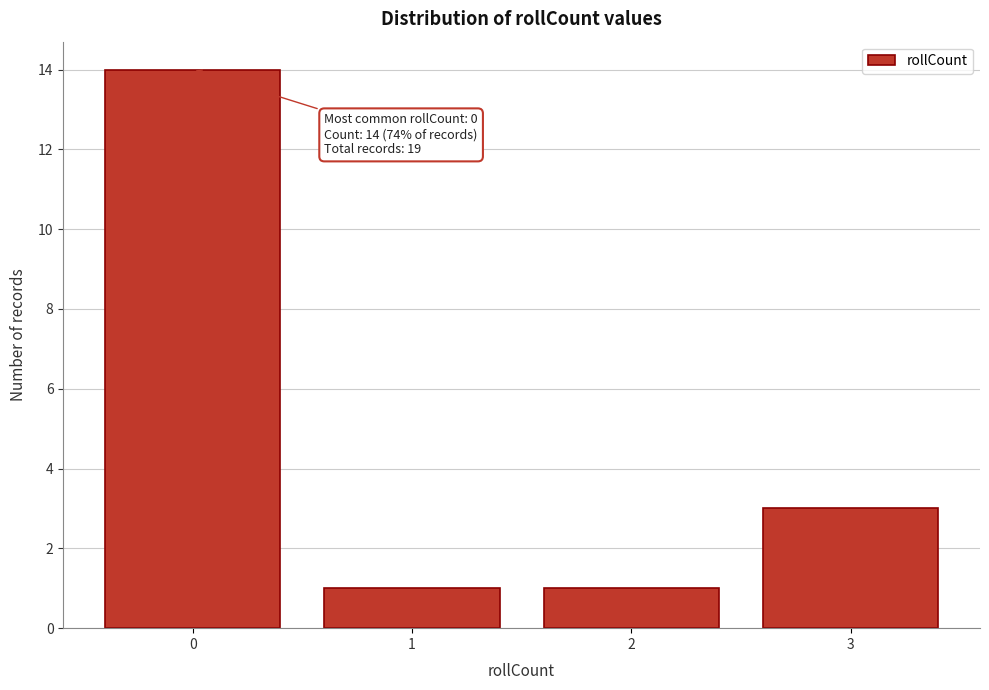

Reading left to right, transcribe all the data shown in this chart.

14	1	1	3